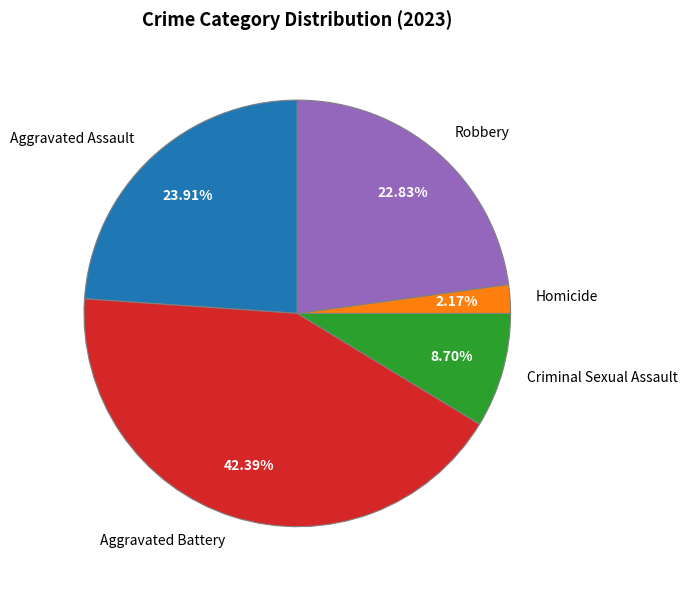

What is the smallest slice in the pie chart?

Homicide